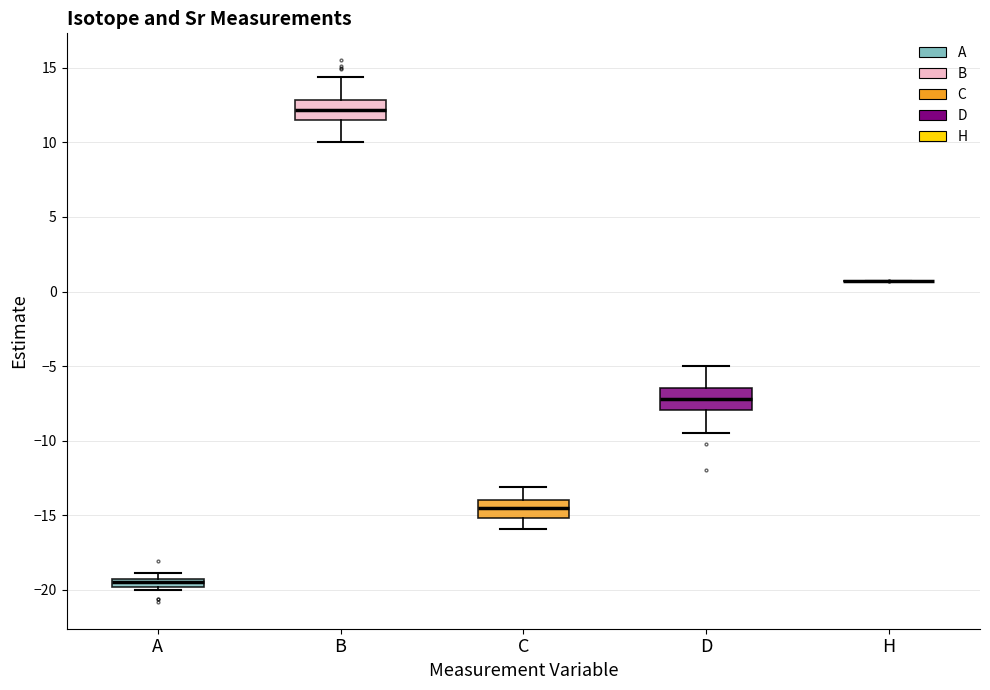

Where does the upper whisker of the box for C end on the y-axis? The values are not printed on the chart, so give them approximately, as read against the axis.

-13.0